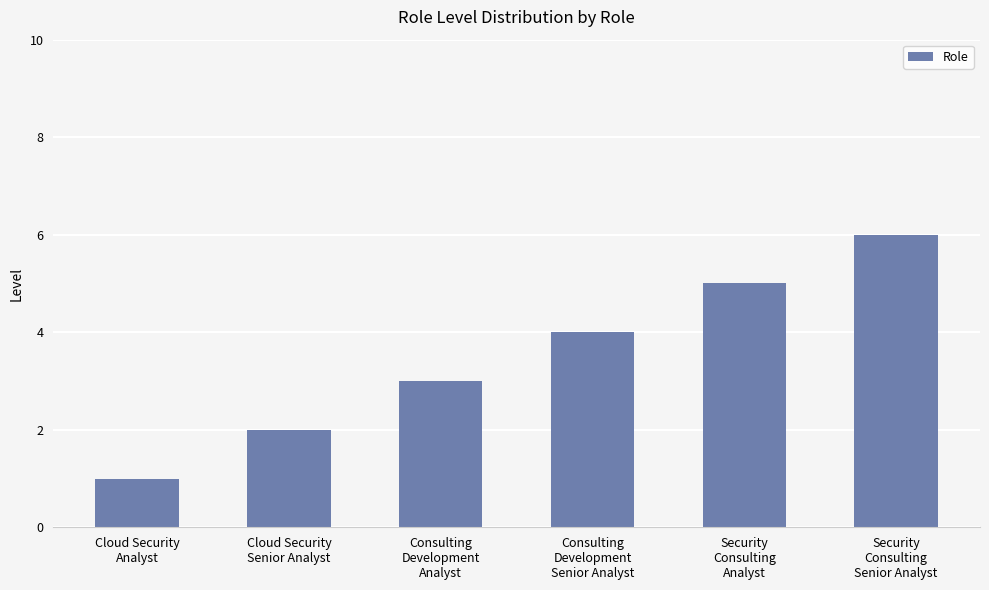

Are the bars horizontal?

No